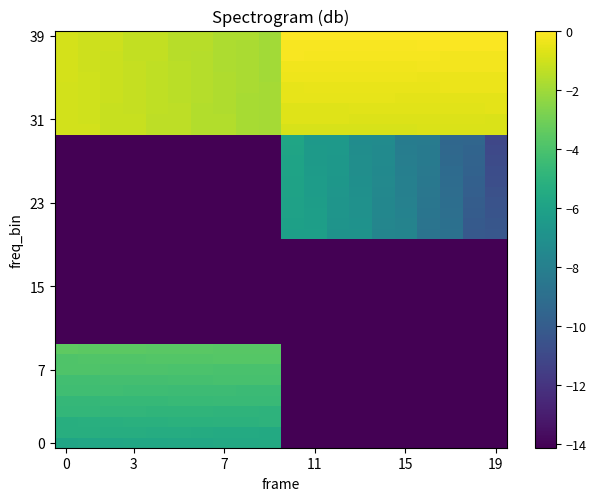

Which category has the lowest value across all series?

10